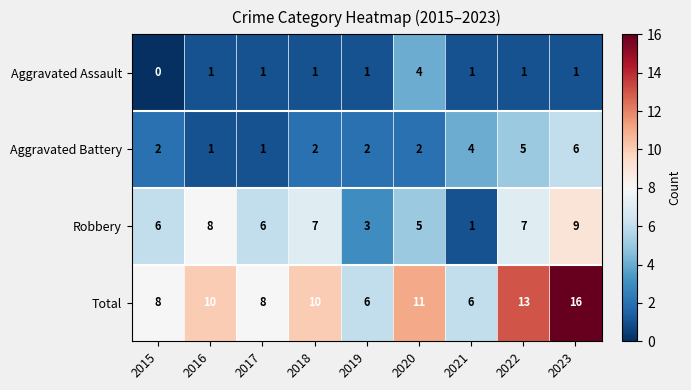

Which series has the widest spread of values?

Total